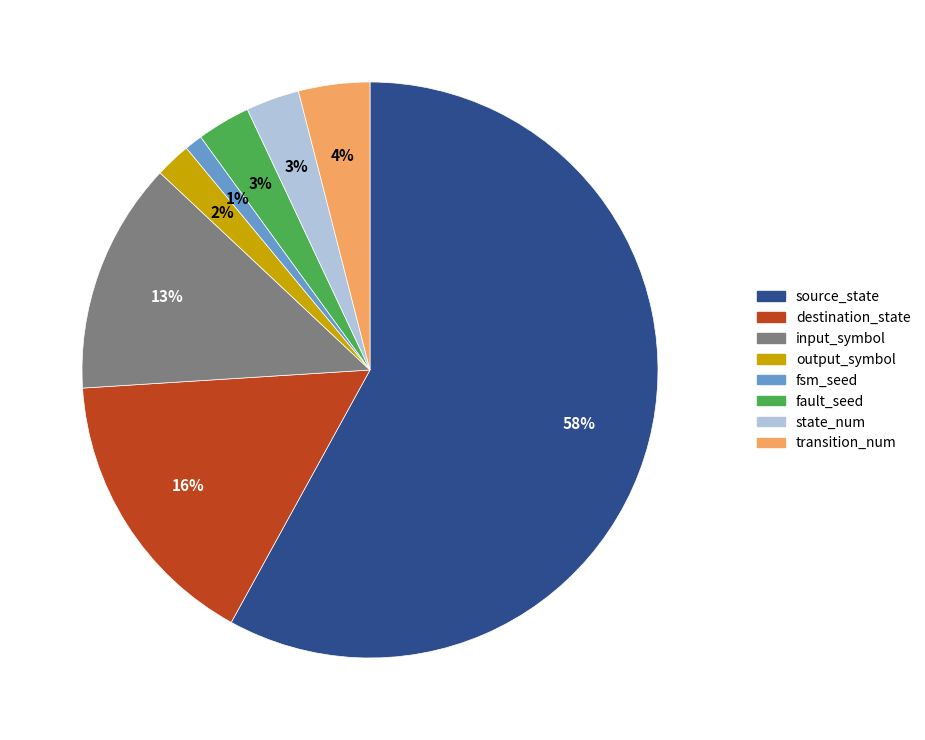

How many segments does this pie chart have?

8